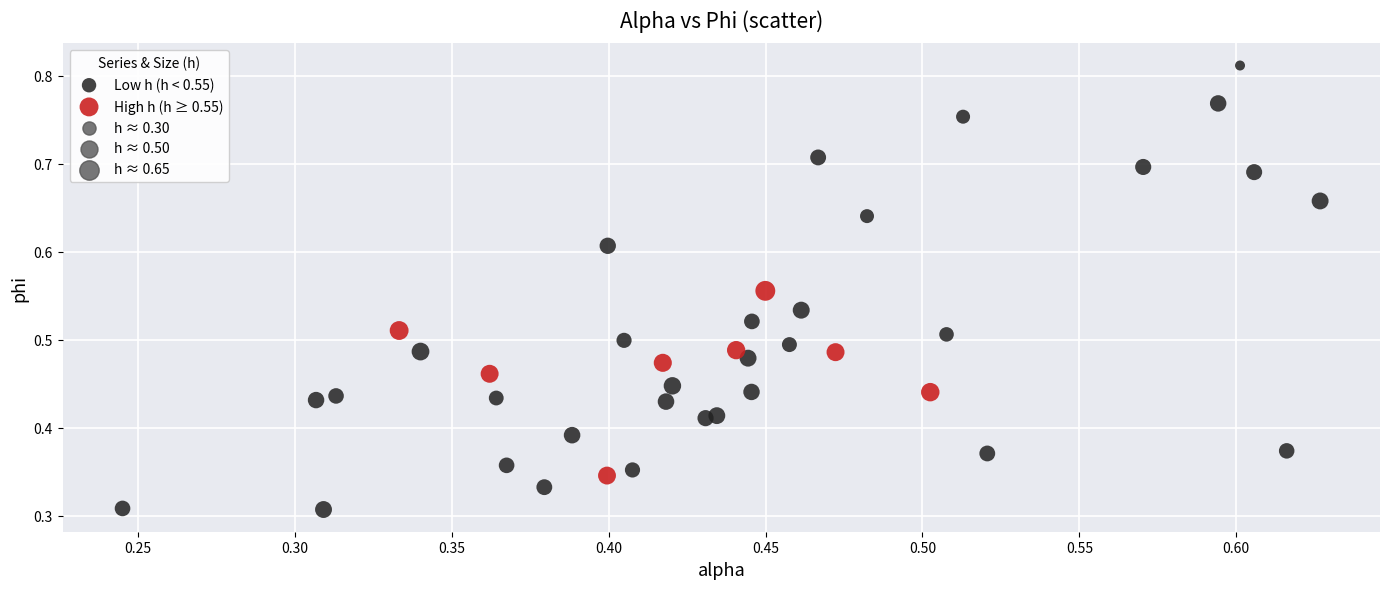

Which series contains the lowest Y value?

Low h (h < 0.55)